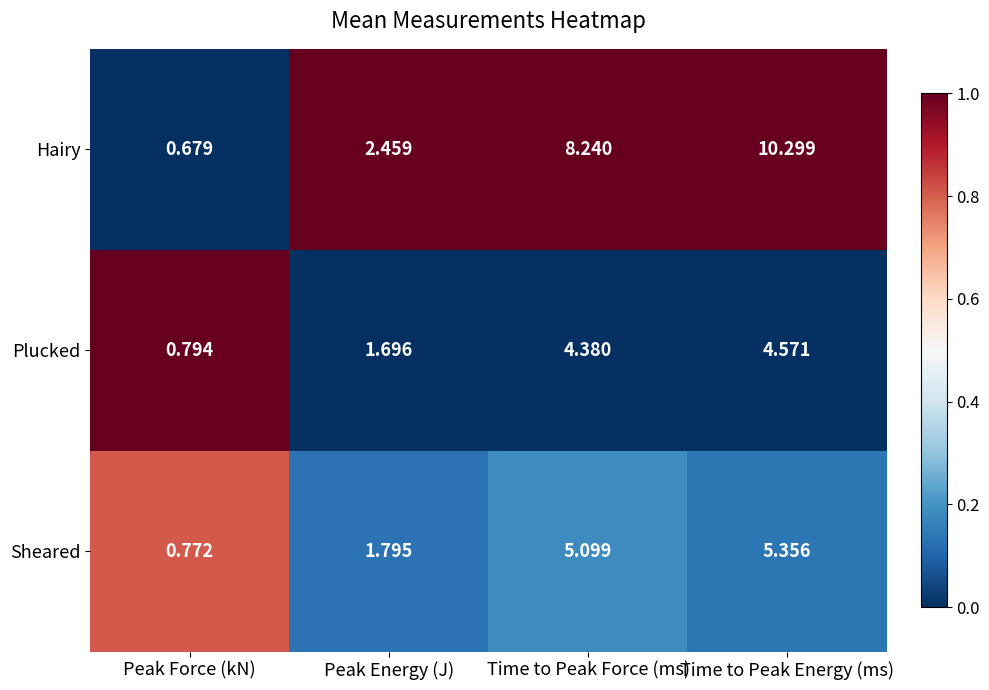

Rank the series by their maximum value, from lowest to highest.

Plucked, Sheared, Hairy